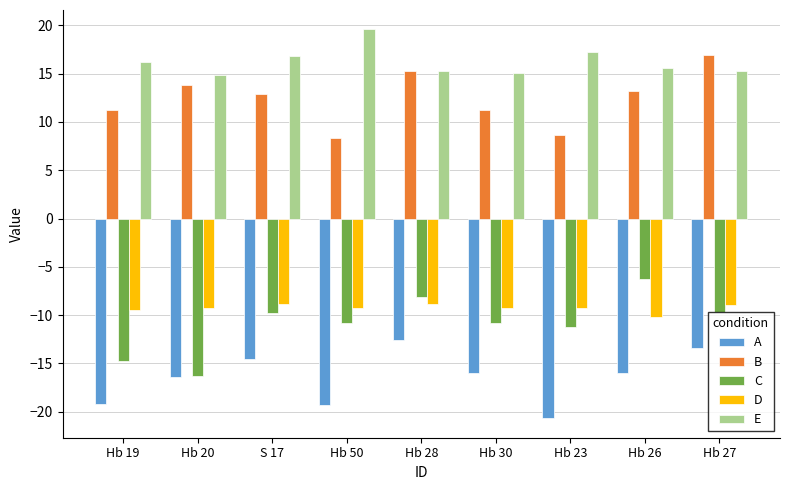

Which label corresponds to the smallest value in the chart?

Hb 23